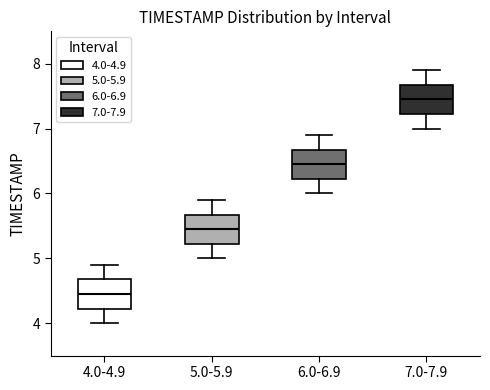

Reading left to right, transcribe this box plot: for each box, give where its median line is, the range the box spans, and where its two whiskers end, as read against the y-axis. The values are not printed on the chart, so give them approximately, as read against the axis.

4.0-4.9: median 4.5, box 4.2 to 4.7, whiskers 4.0 to 4.9
5.0-5.9: median 5.5, box 5.2 to 5.7, whiskers 5.0 to 5.9
6.0-6.9: median 6.5, box 6.2 to 6.7, whiskers 6.0 to 6.9
7.0-7.9: median 7.5, box 7.2 to 7.7, whiskers 7.0 to 7.9